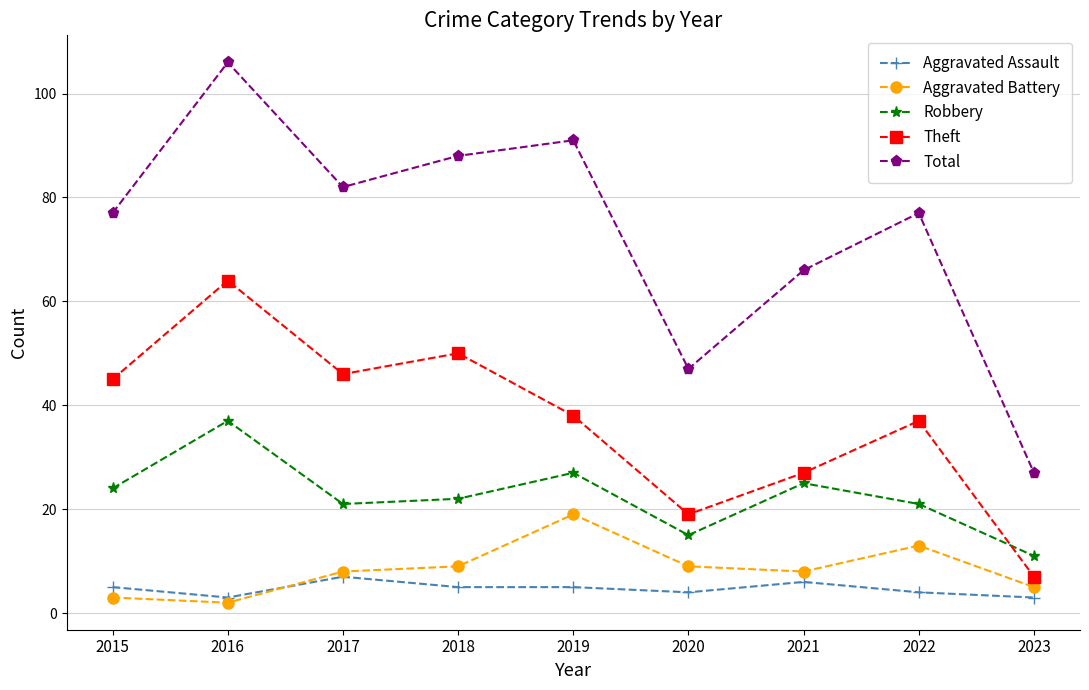

At 2015, list the series in order from smallest to largest.

Aggravated Battery, Aggravated Assault, Robbery, Theft, Total